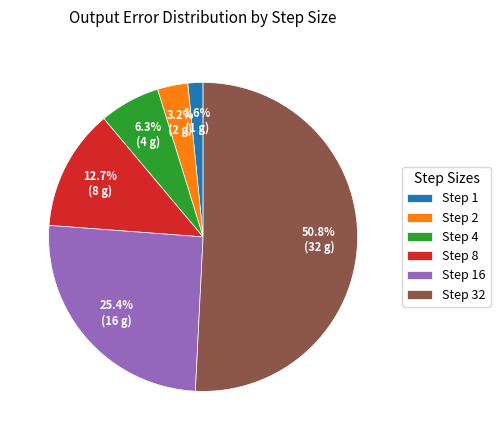

Do Step 16 and Step 2 together represent more than half of the pie?

No